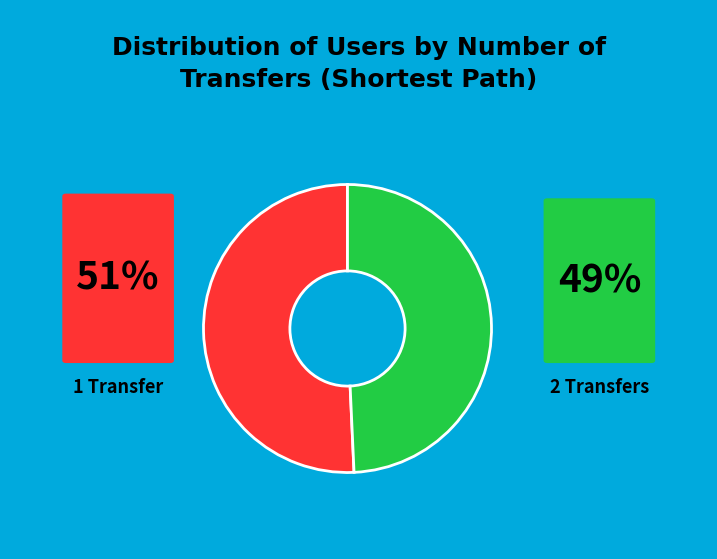

Does any single category account for the majority?

Yes